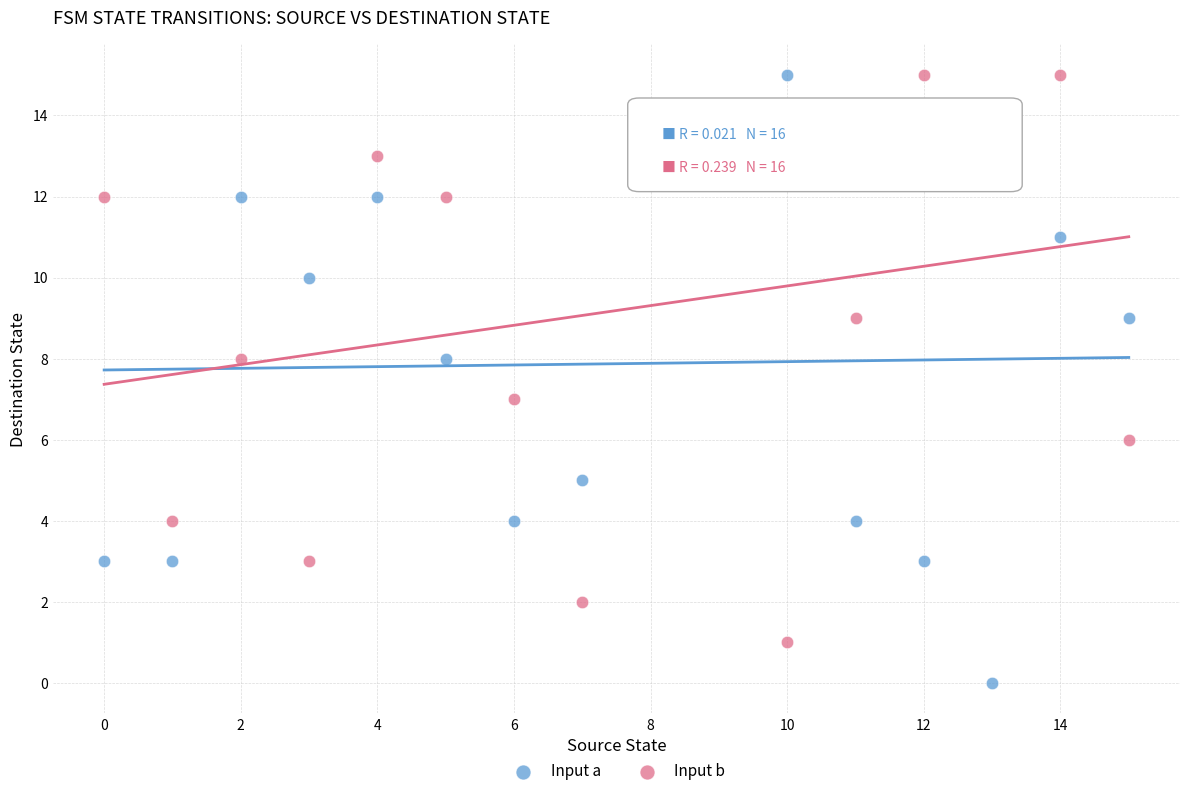

Which series contains the lowest Y value?

Input a